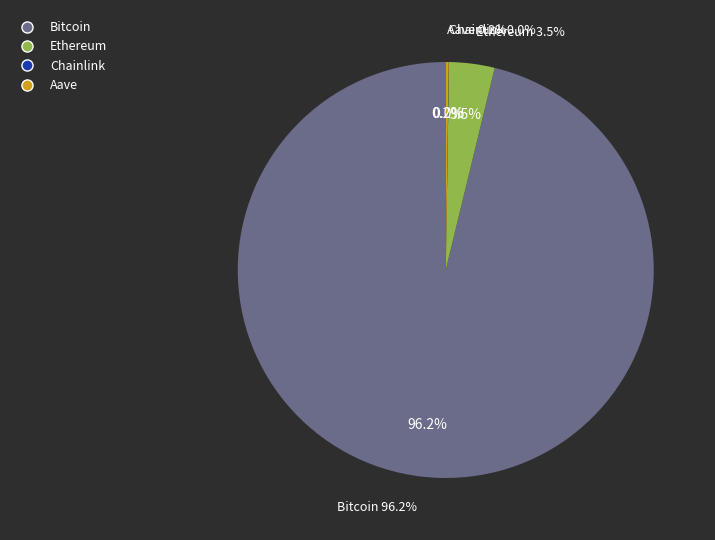

How many segments does this pie chart have?

4